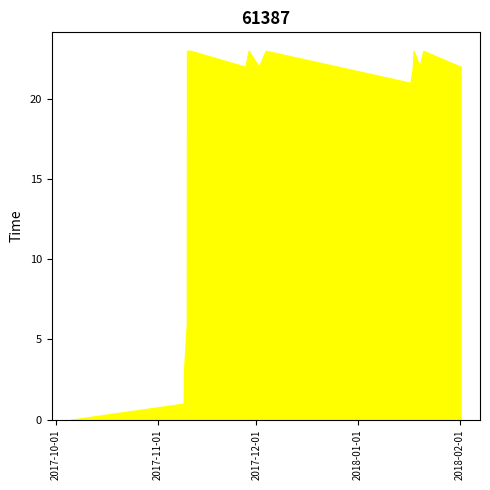

Reading left to right, what are all the values shown in this chart?

col_1: 0	1	2	3	6	23	23	23	22	23	22	23	21	22	23	22	23	22
col_2: 0	0	0	0	0	0	1	0	0	0	0	0	0	0	0	0	0	0